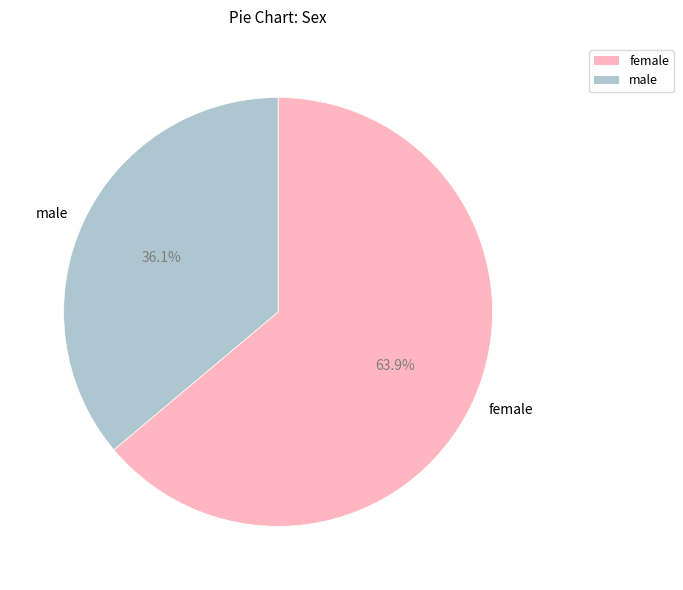

Which has a higher value, male or female?

female